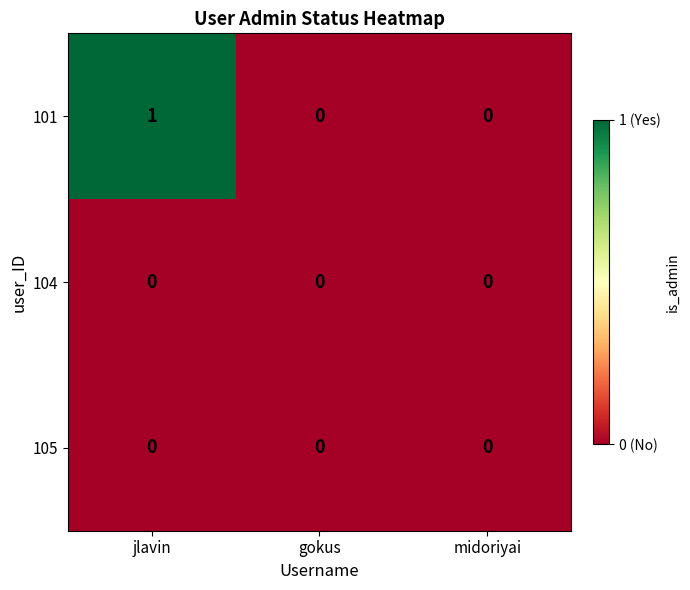

Which series has the largest total across all categories?

101